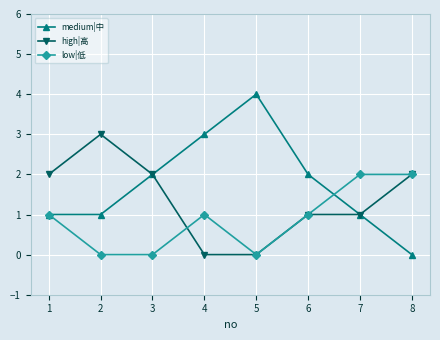

What is the total value across all series at 8?

4